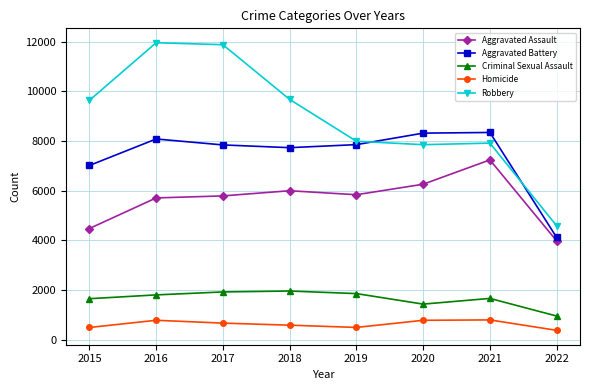

At how many categories does at least one series exceed 4955?

7